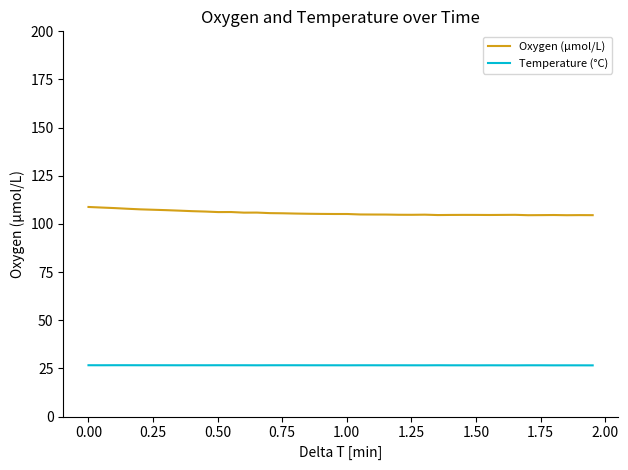

Which series has the widest spread of values?

Oxygen (µmol/L)